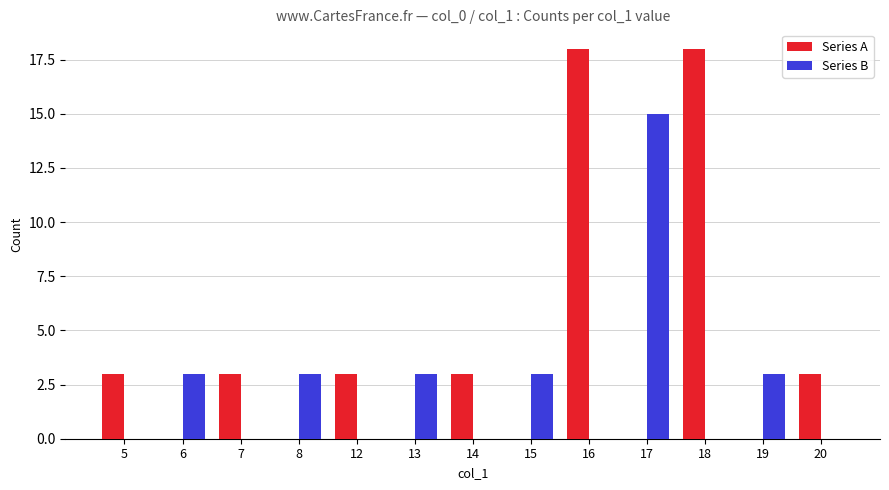

What is the total value across all series at 19?

3